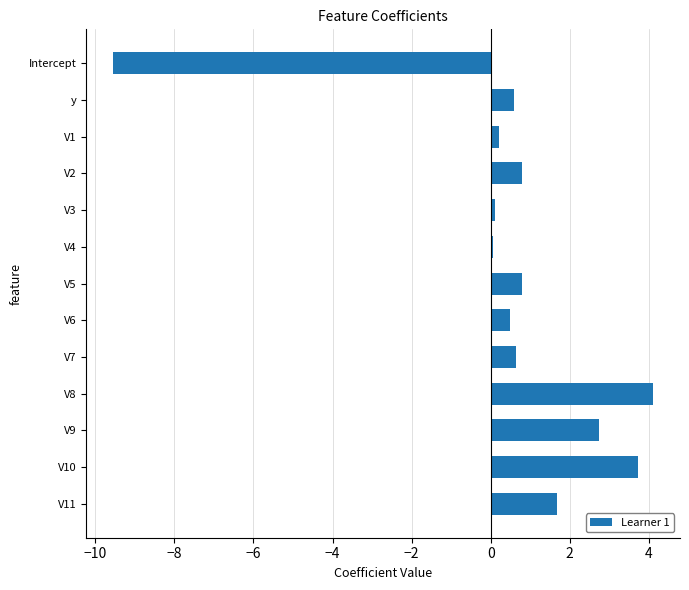

What is the minimum value shown in the chart?

-9.5